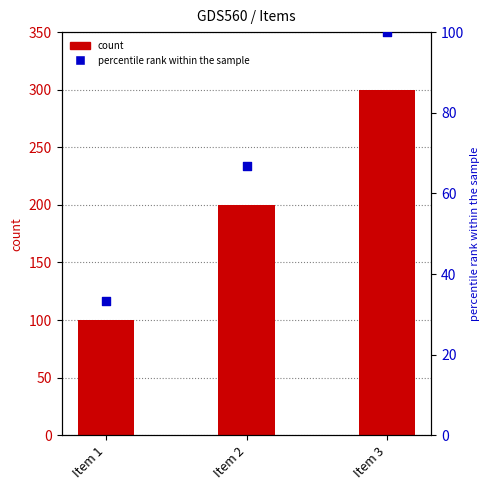

At which category is the sum across all series the highest?

Item 3